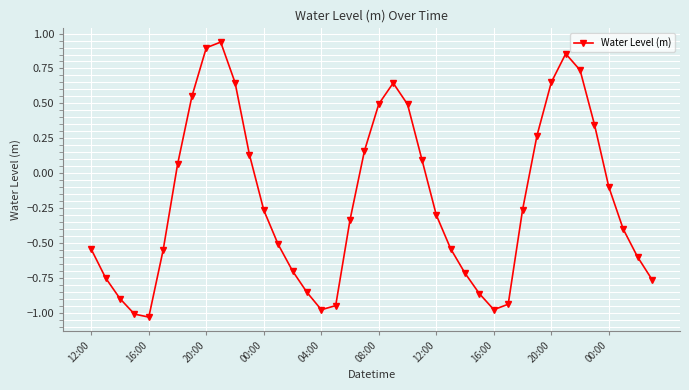

How many points are lower than both their immediate neighbors (excluding endpoints)?

3